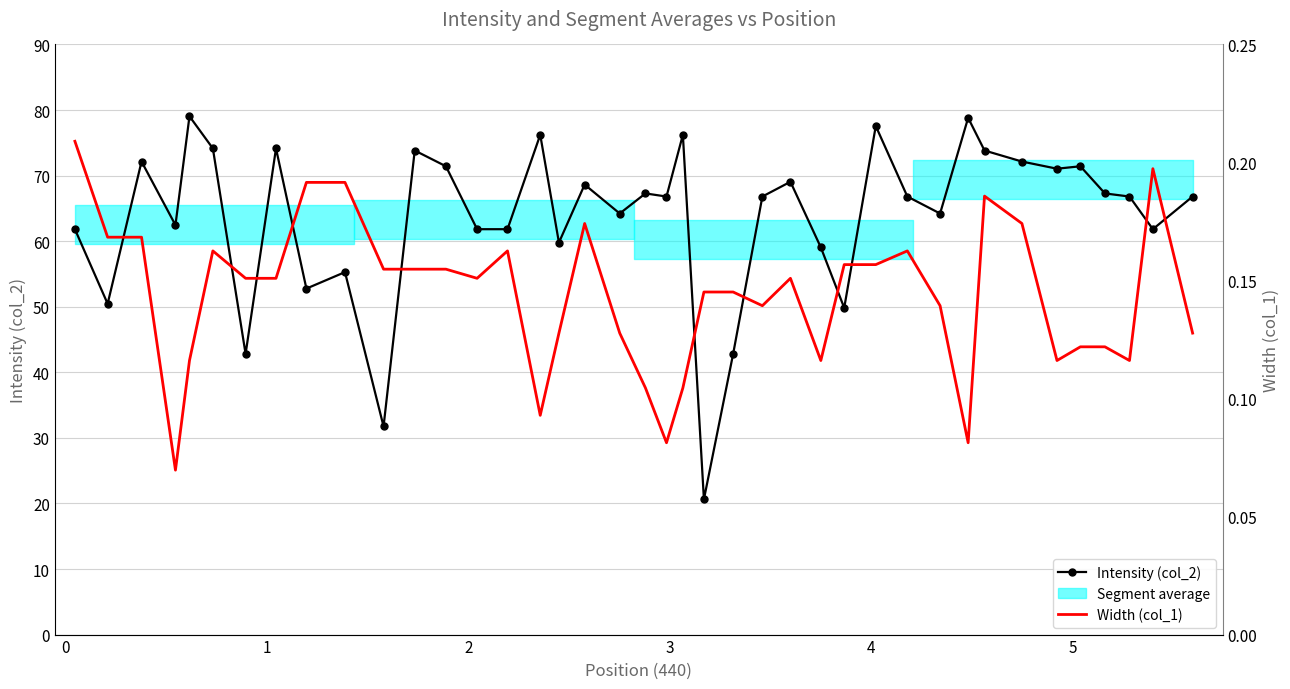

What is the sum of all Width (col_1) values?

5.7